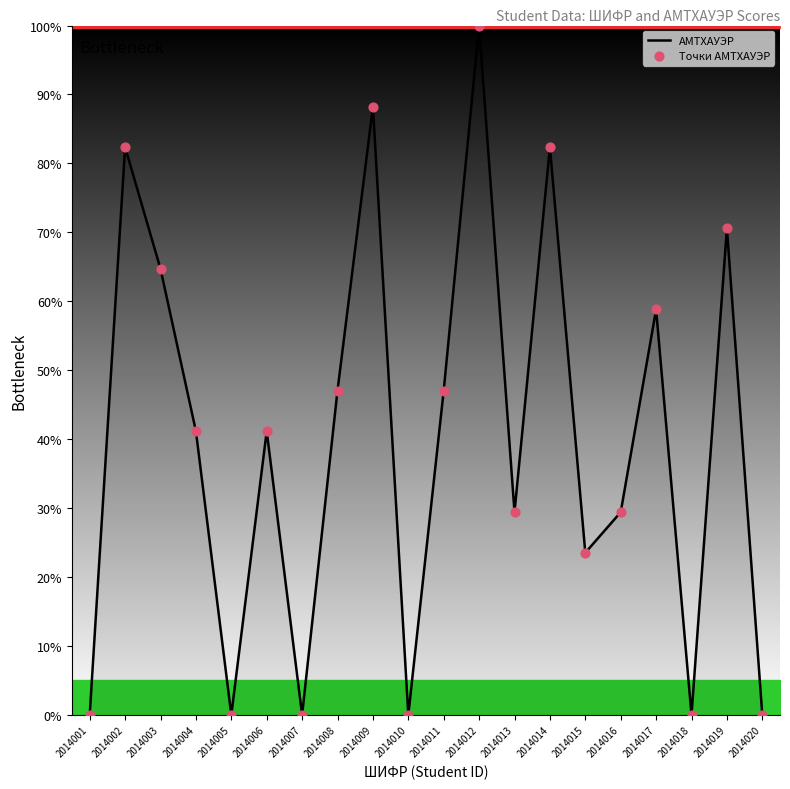

Between 2014010 and 2014006, which is larger?

2014006